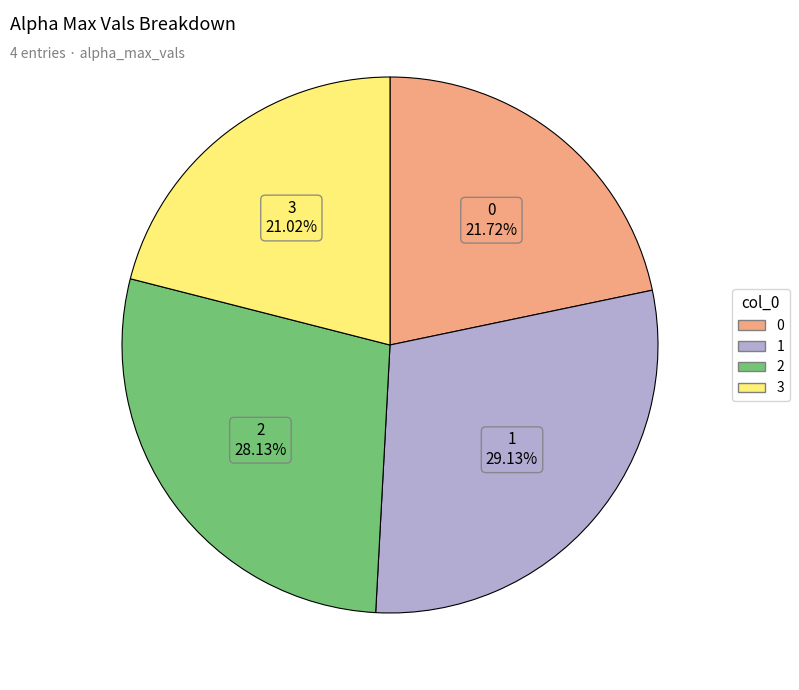

To the nearest percent, what percentage of the pie is 2?

28%